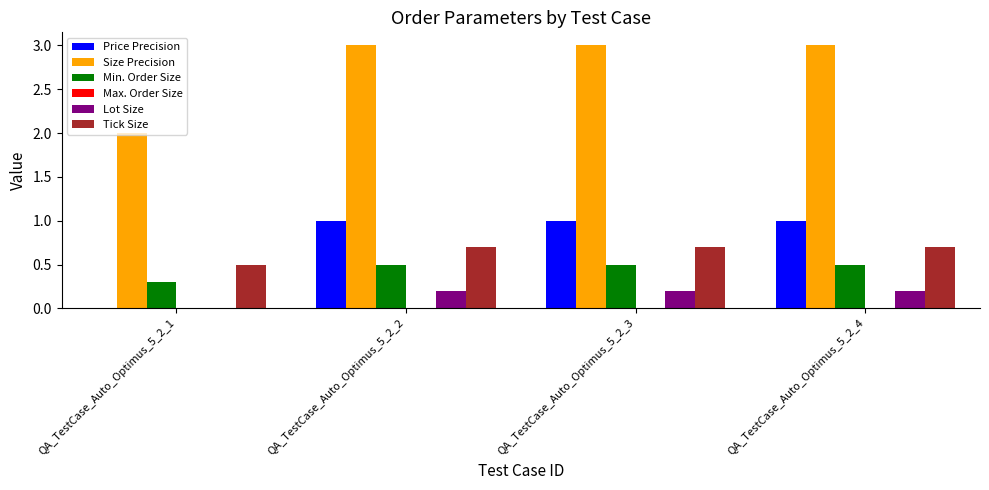

Which series has the largest total across all categories?

Size Precision